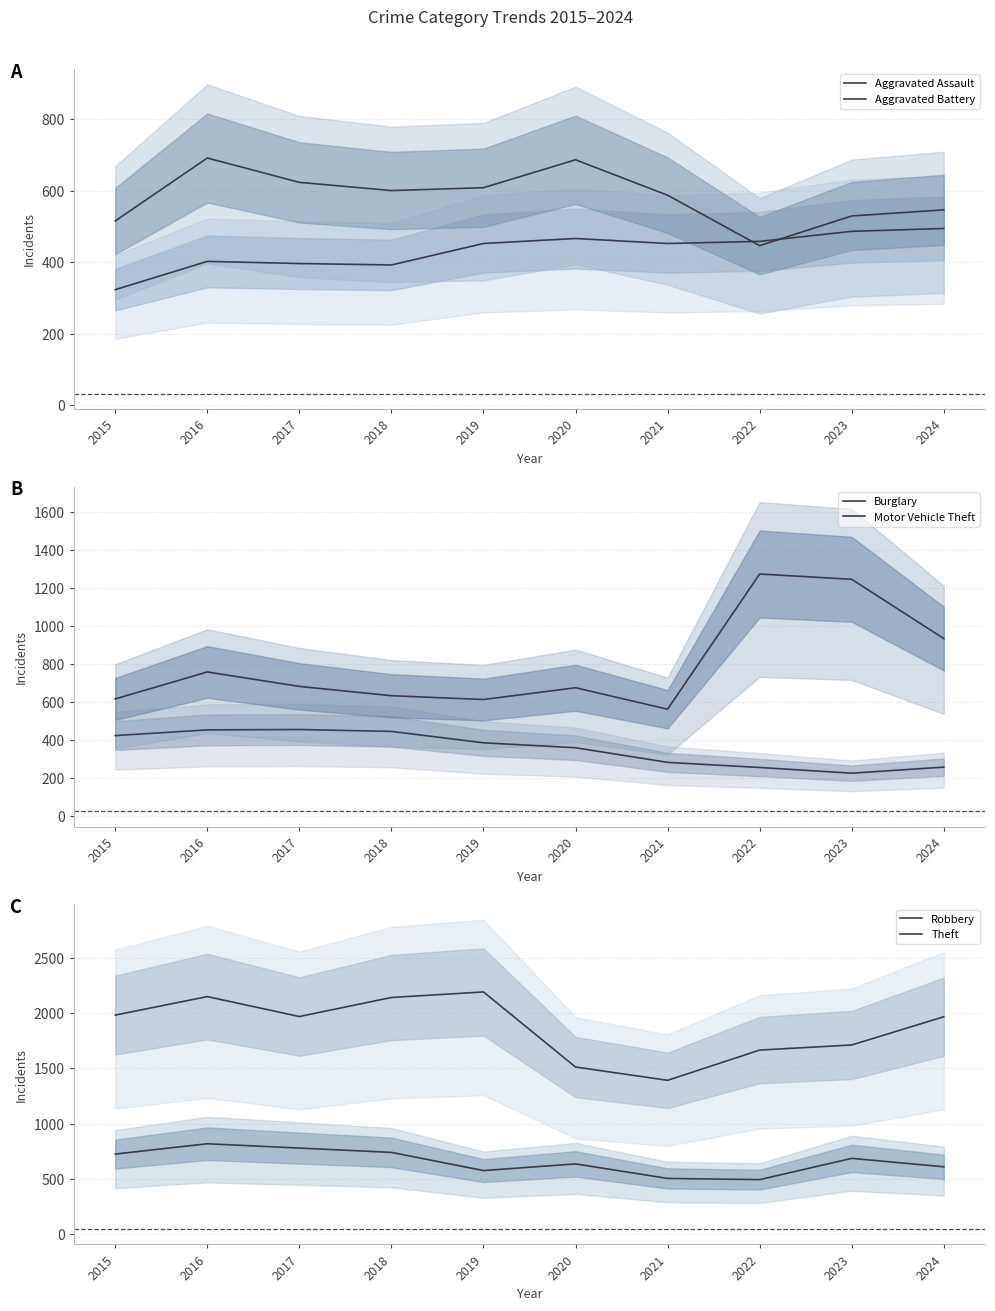

True or false: Theft and Aggravated Assault cross at least once.

False